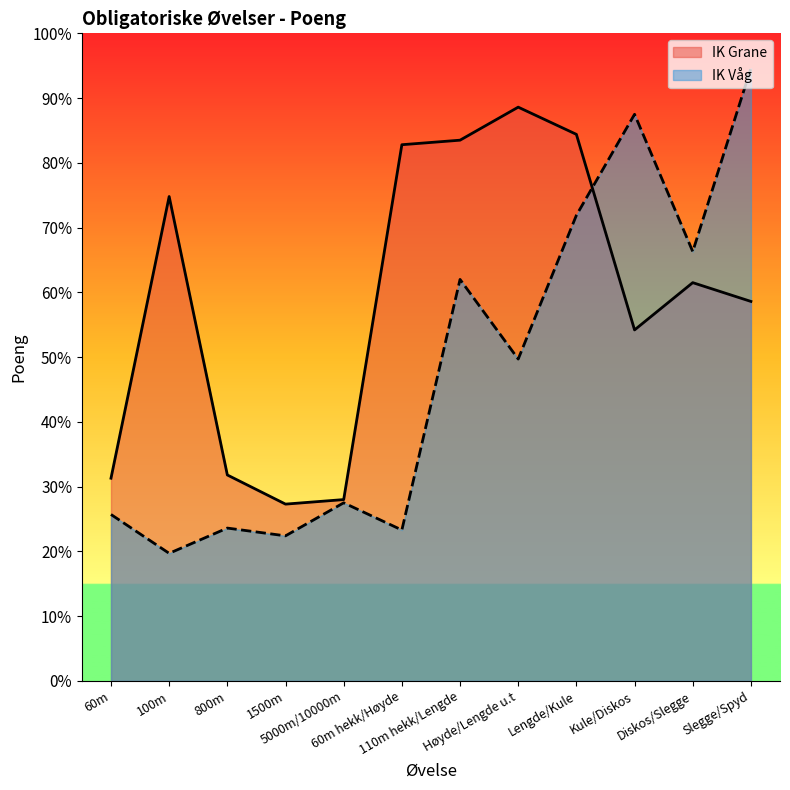

Does the chart have visible grid lines?

No